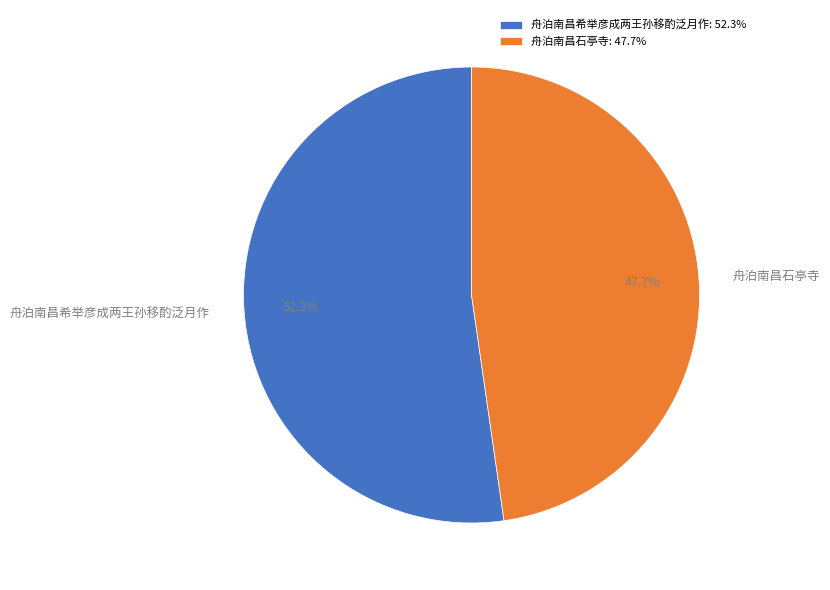

Does 舟泊南昌石亭寺 represent more than half of the total?

No